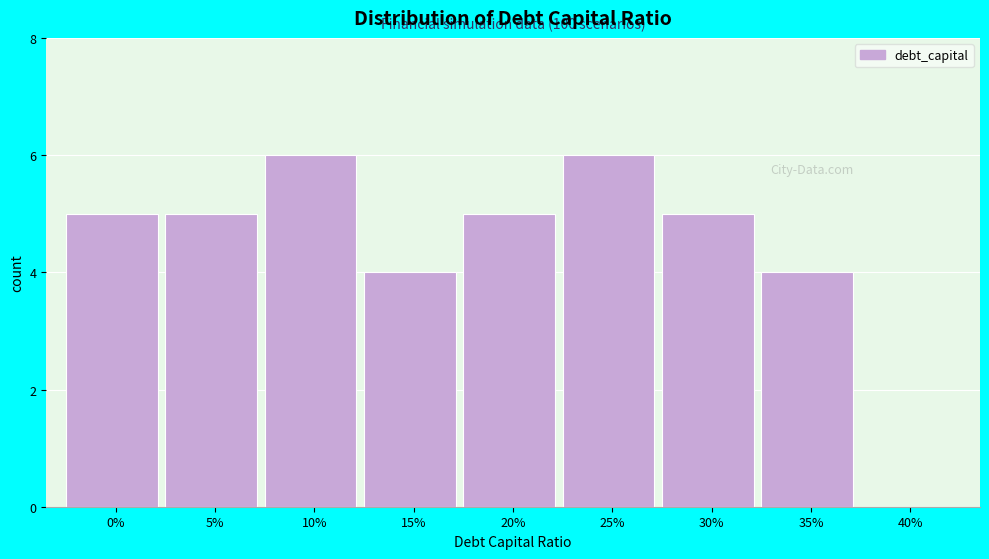

Reading left to right, list all the values displayed in this chart.

0%=5	5%=5	10%=6	15%=4	20%=5	25%=6	30%=5	35%=4	40%=0